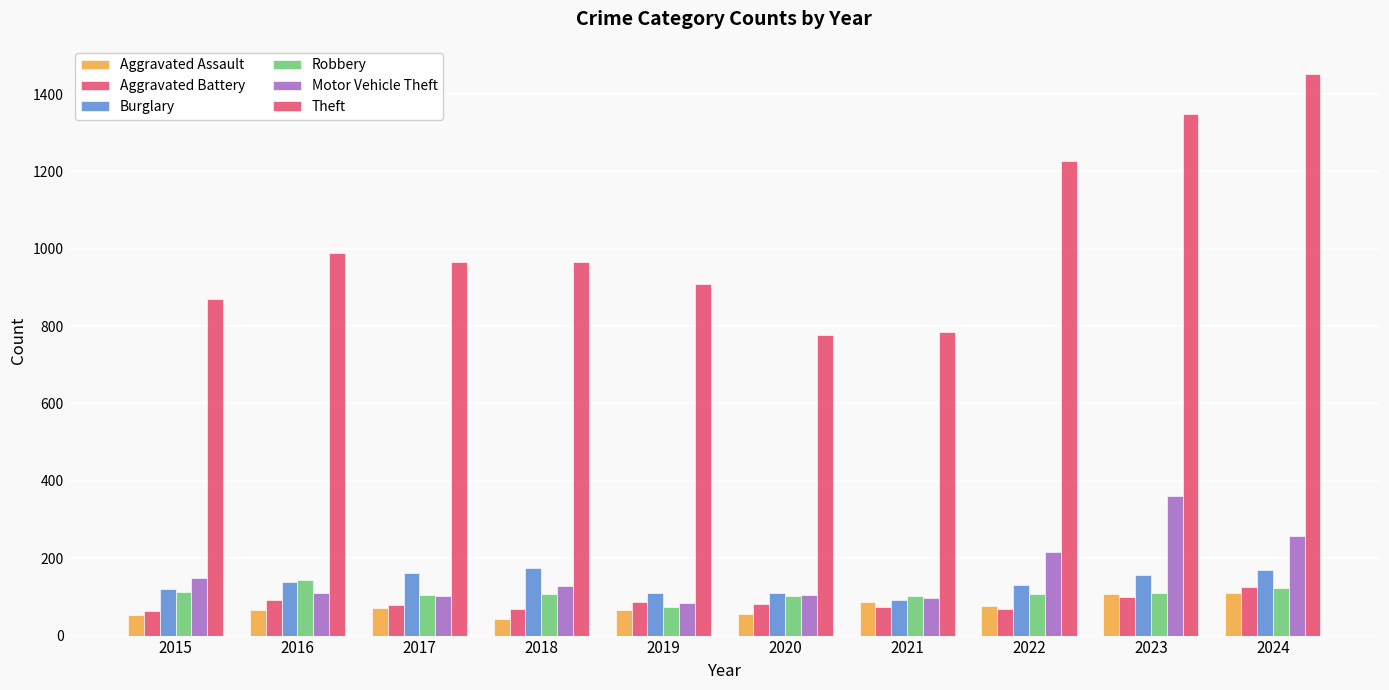

How many data points in Aggravated Assault are less than 72?

5